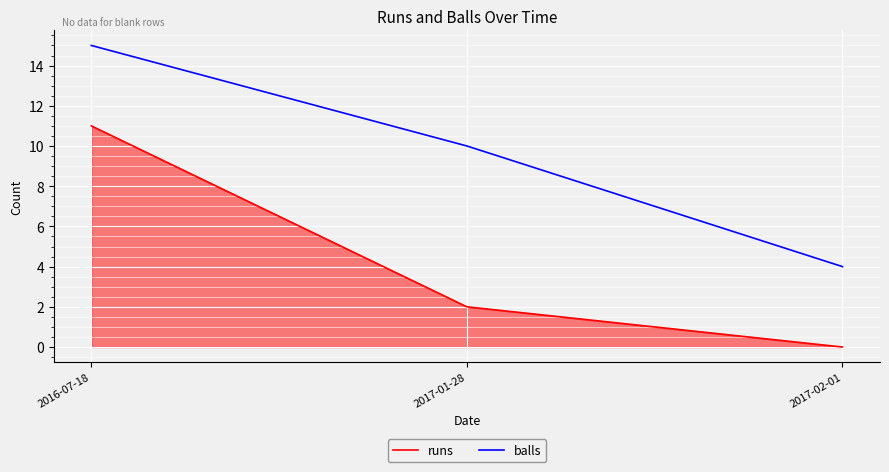

Does the chart have visible grid lines?

Yes